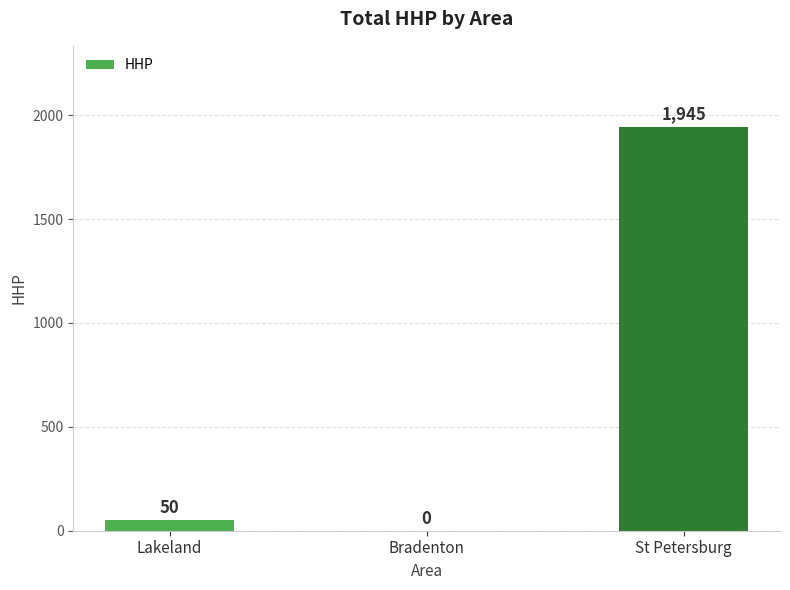

Reading left to right, list all the values displayed in this chart.

50	0	1945